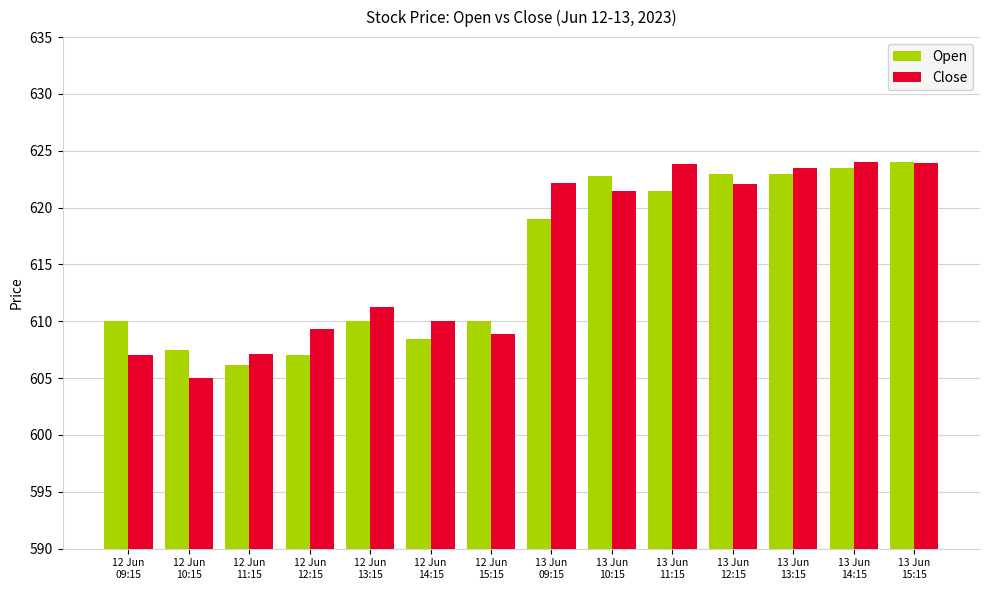

What is the minimum value shown in the chart?

605.0